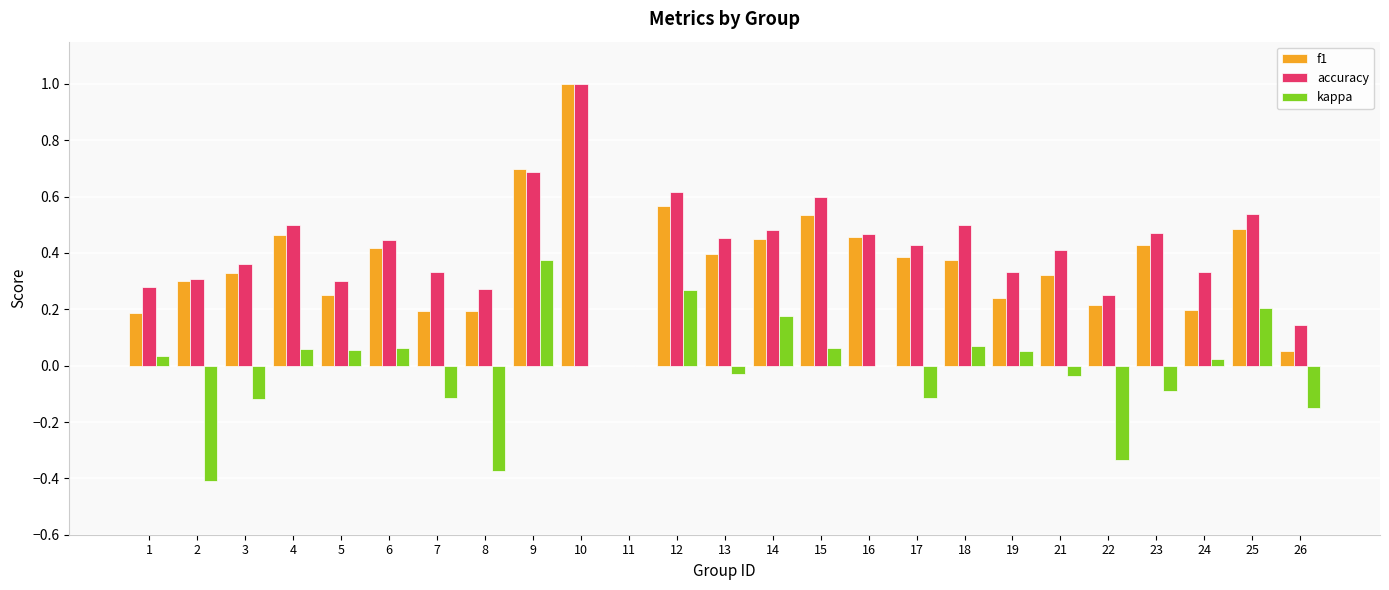

Between 21 and 22, which series saw the biggest shift?

kappa